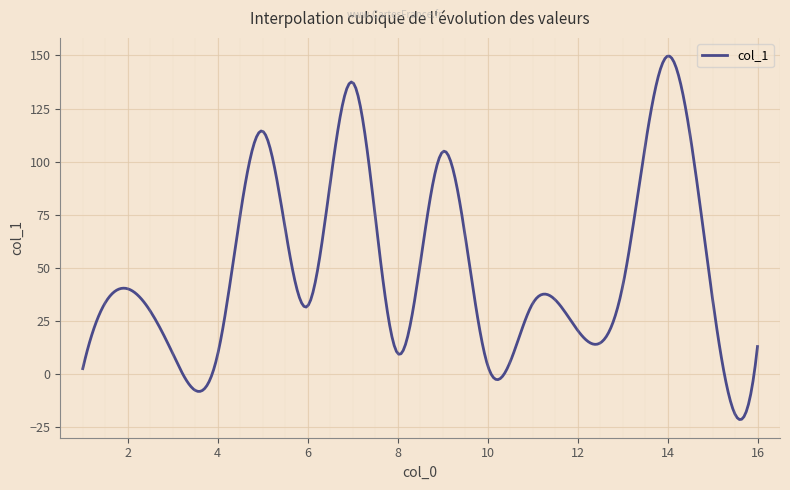

What is the difference between the maximum and minimum values?

171.2